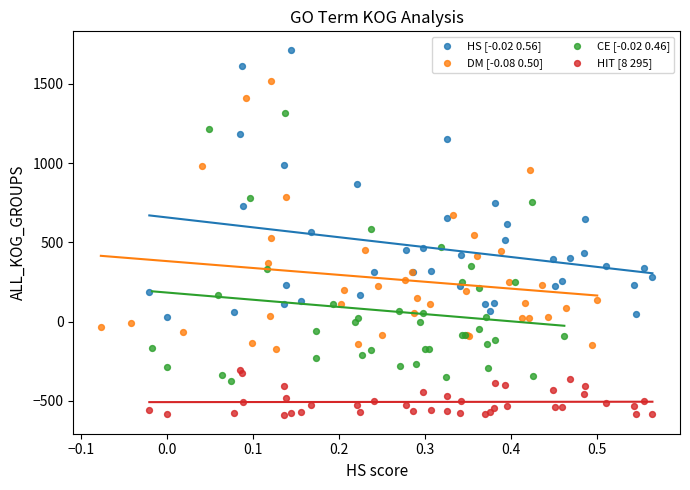

Which series contains the lowest Y value?

HIT [8 295]